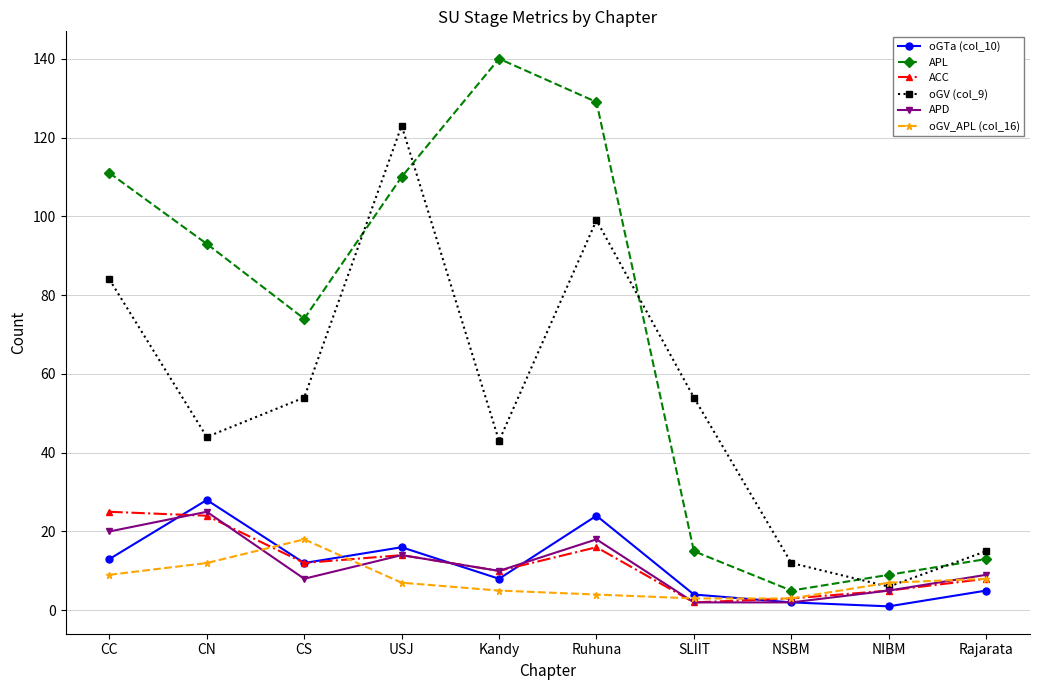

What is the difference between the highest and lowest values at CN?

81